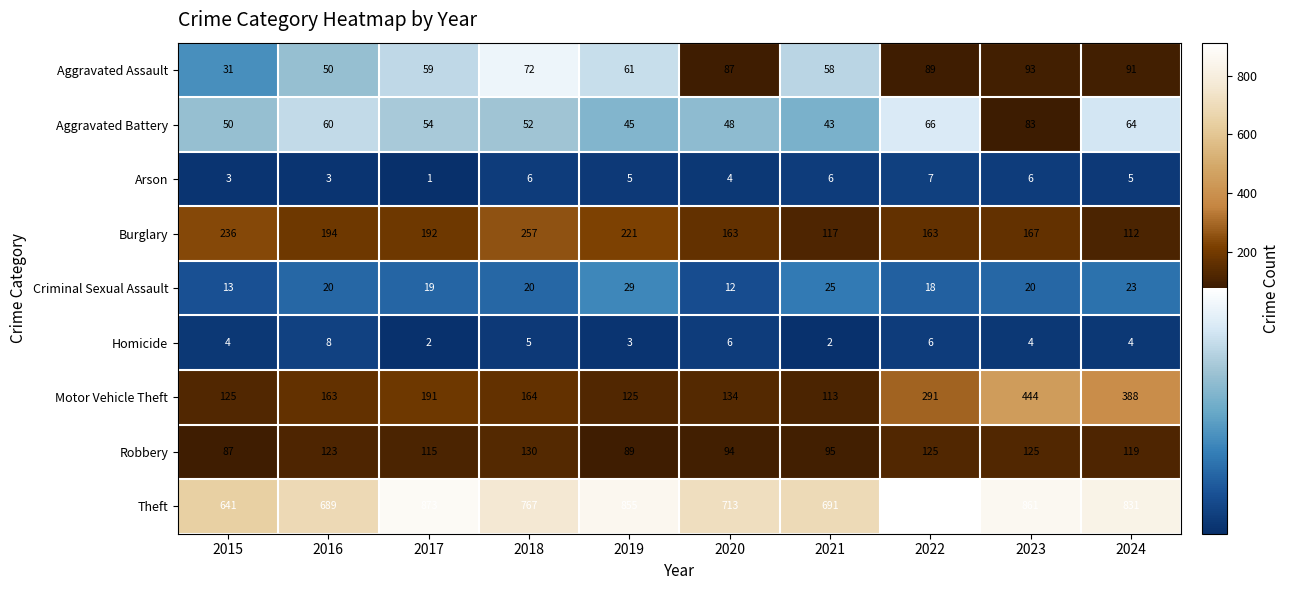

Is it true that Motor Vehicle Theft equals 191 at 2017?

True